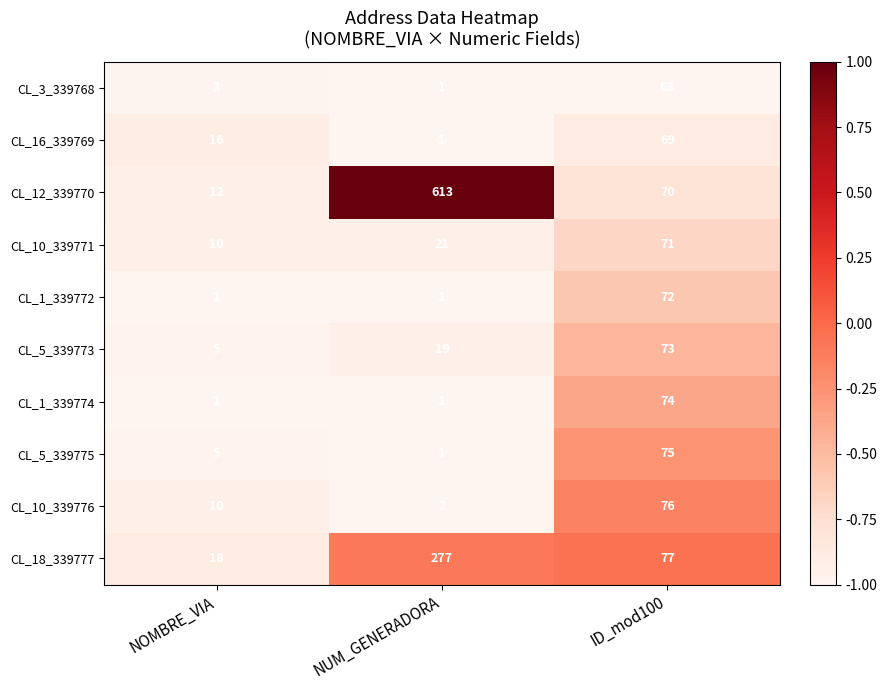

Reading left to right, extract all data points from this chart.

CL_3_339768: 3	1	68
CL_16_339769: 16	1	69
CL_12_339770: 12	613	70
CL_10_339771: 10	21	71
CL_1_339772: 1	1	72
CL_5_339773: 5	19	73
CL_1_339774: 1	1	74
CL_5_339775: 5	1	75
CL_10_339776: 10	2	76
CL_18_339777: 18	277	77